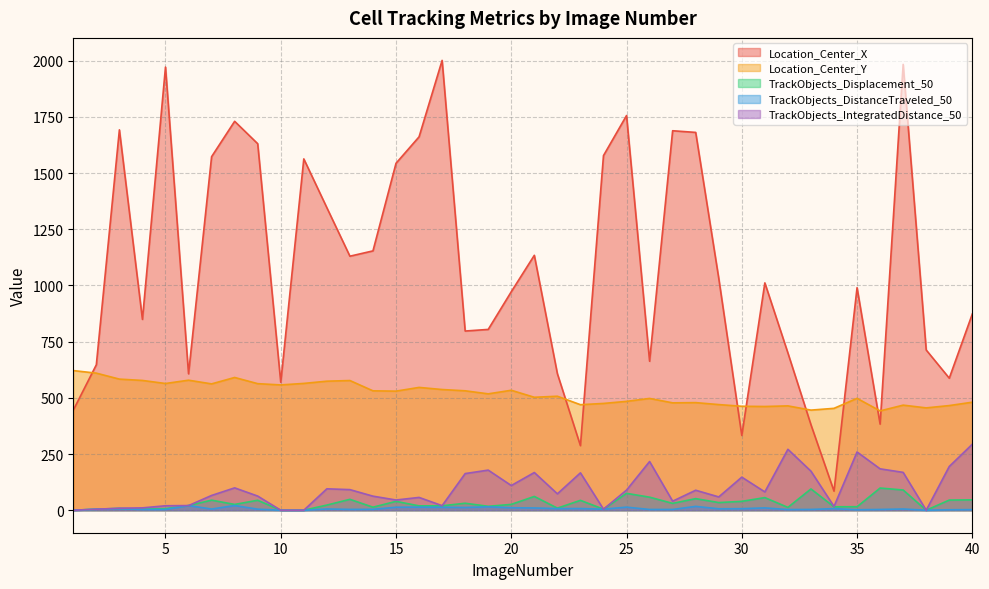

True or false: TrackObjects_DistanceTraveled_50 and TrackObjects_Displacement_50 cross at least once.

False